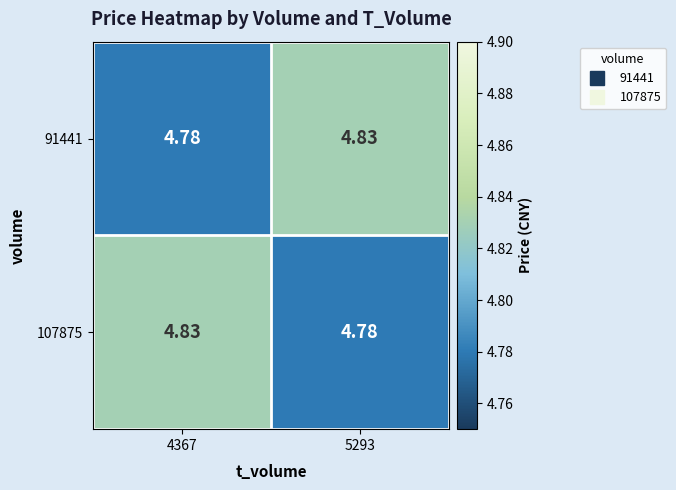

Count the number of data series in this chart.

2